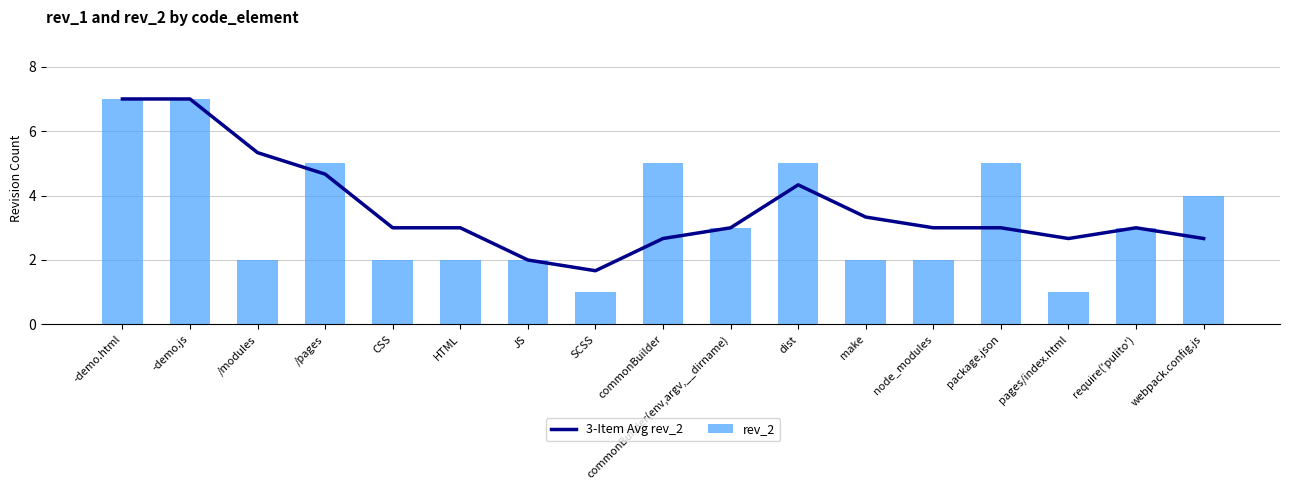

Which series has the largest range (max minus min)?

rev_2